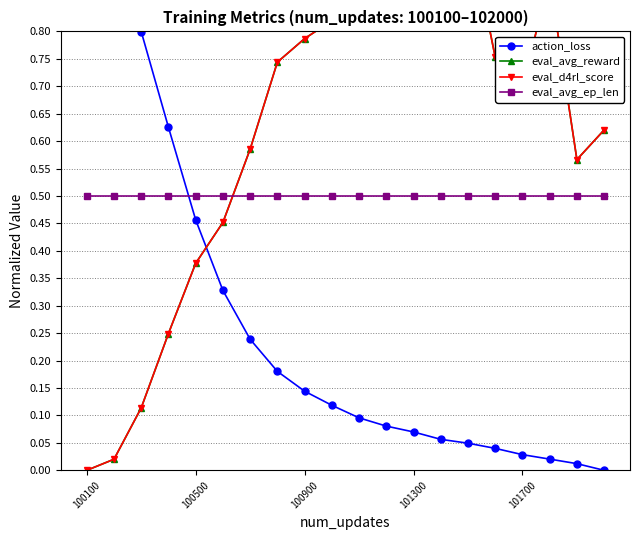

What is the minimum value for eval_avg_ep_len?

0.5